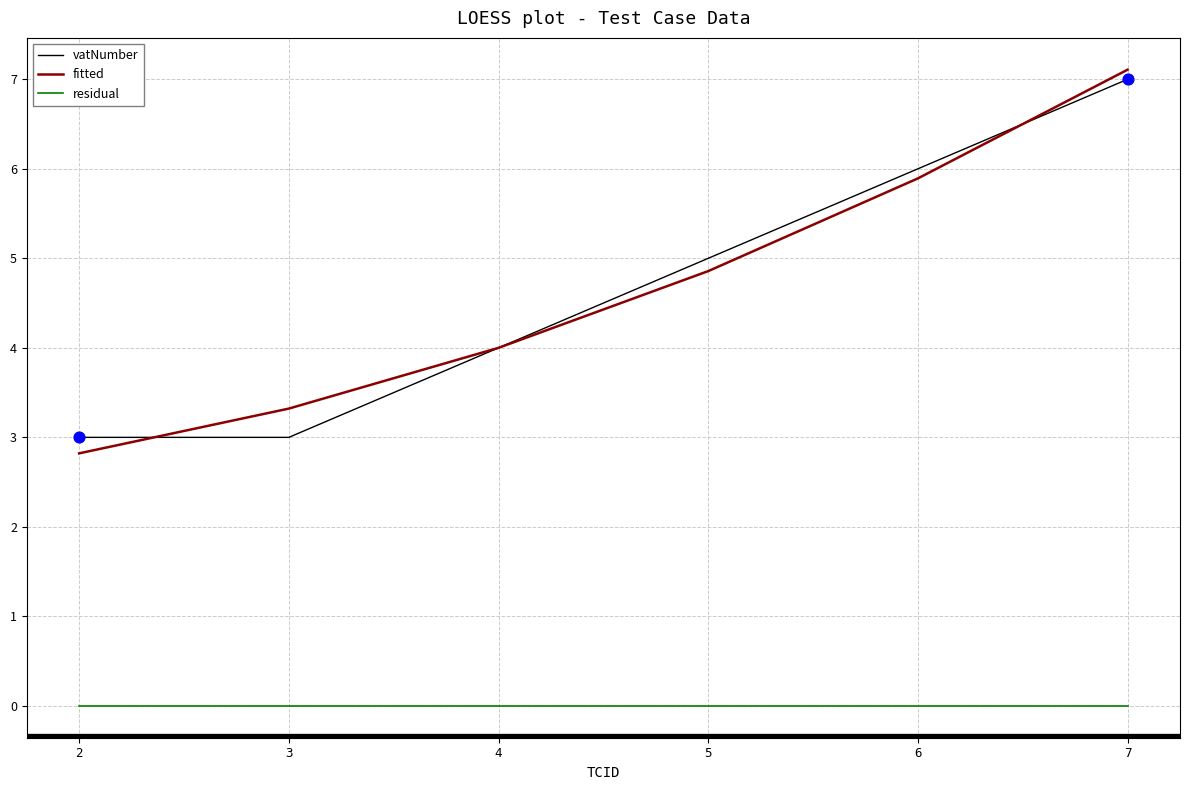

Which series has the largest Y range (max minus min)?

fitted